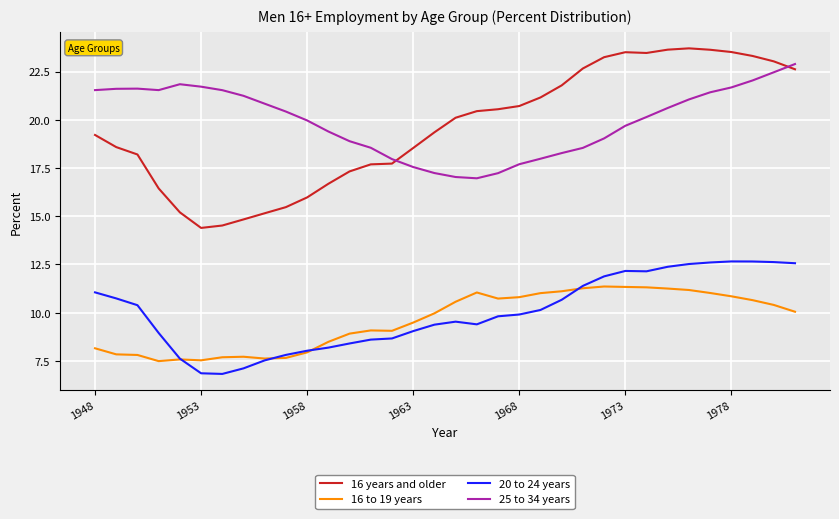

What are all the series names shown in the legend?

16 years and older, 16 to 19 years, 20 to 24 years, 25 to 34 years